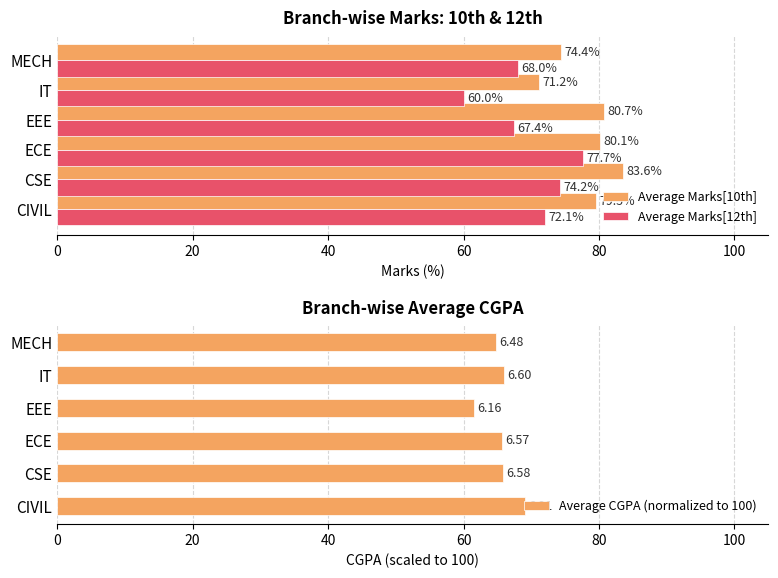

How many bars are there in total?

18